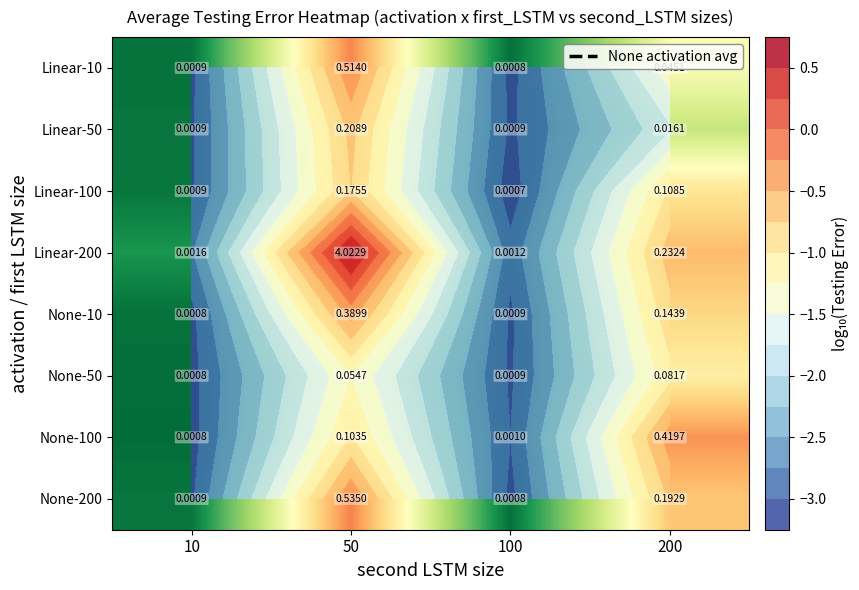

At which label is Linear-10 closest to -1?

200